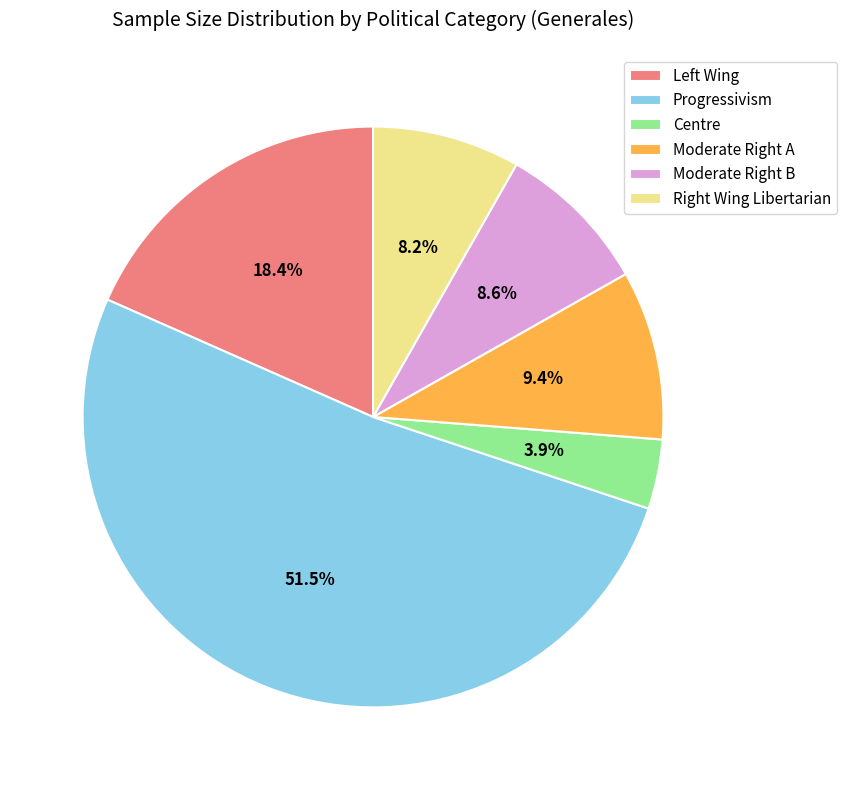

To the nearest percent, what is the difference between the largest and smallest slice percentages?

48%